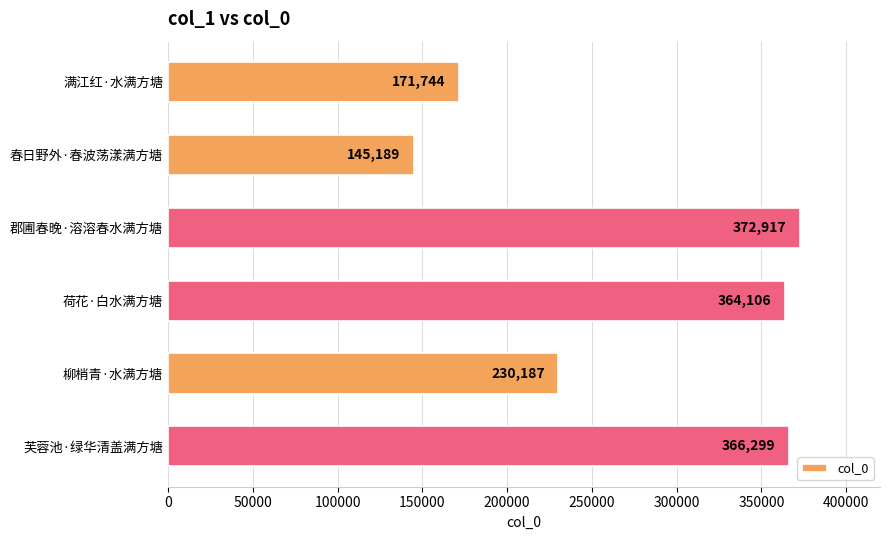

What value does the data have at 荷花·白水满方塘, to the nearest 10?

364110